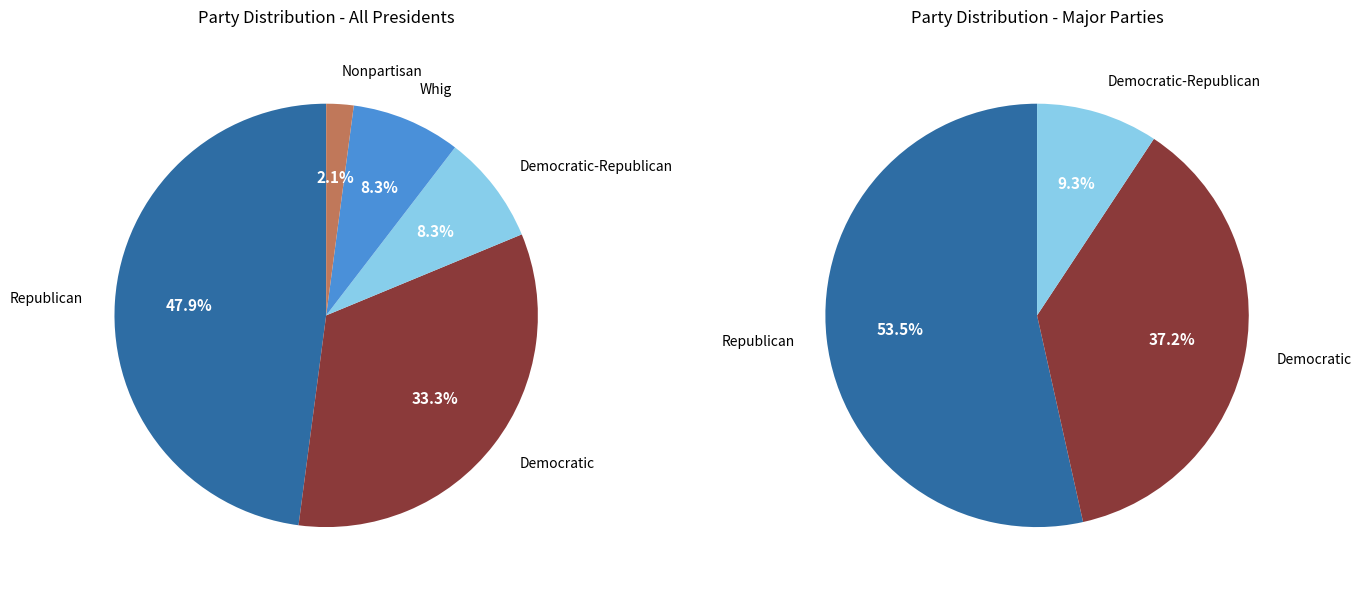

What percentage is NOT represented by Democratic-Republican?

91.7%